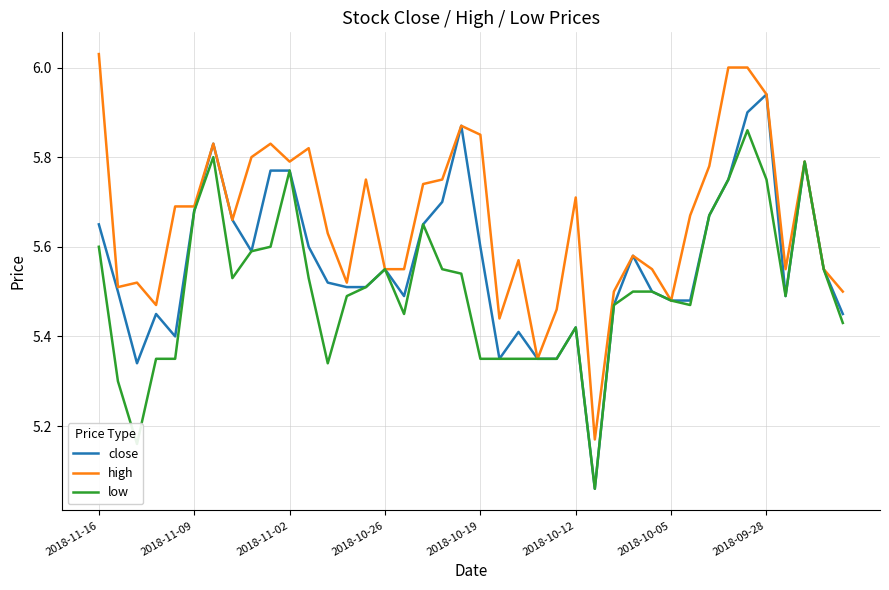

Which series has the largest total across all categories?

high